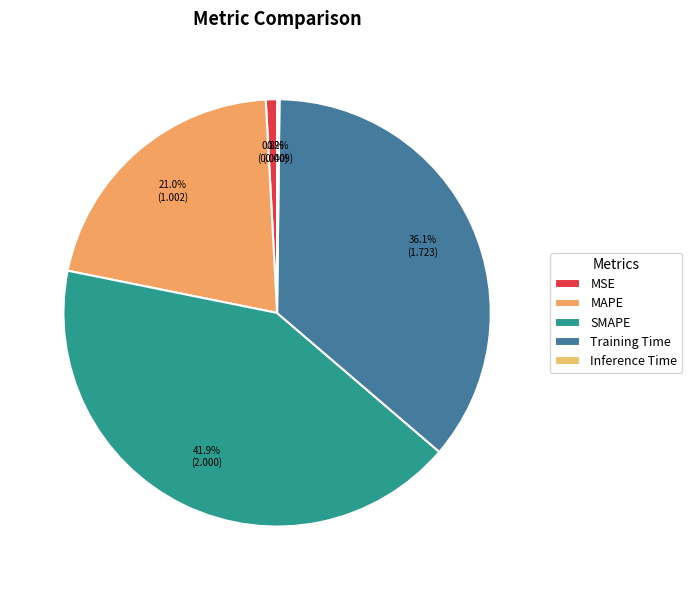

What percentage do Inference Time and SMAPE together represent?

42.1%